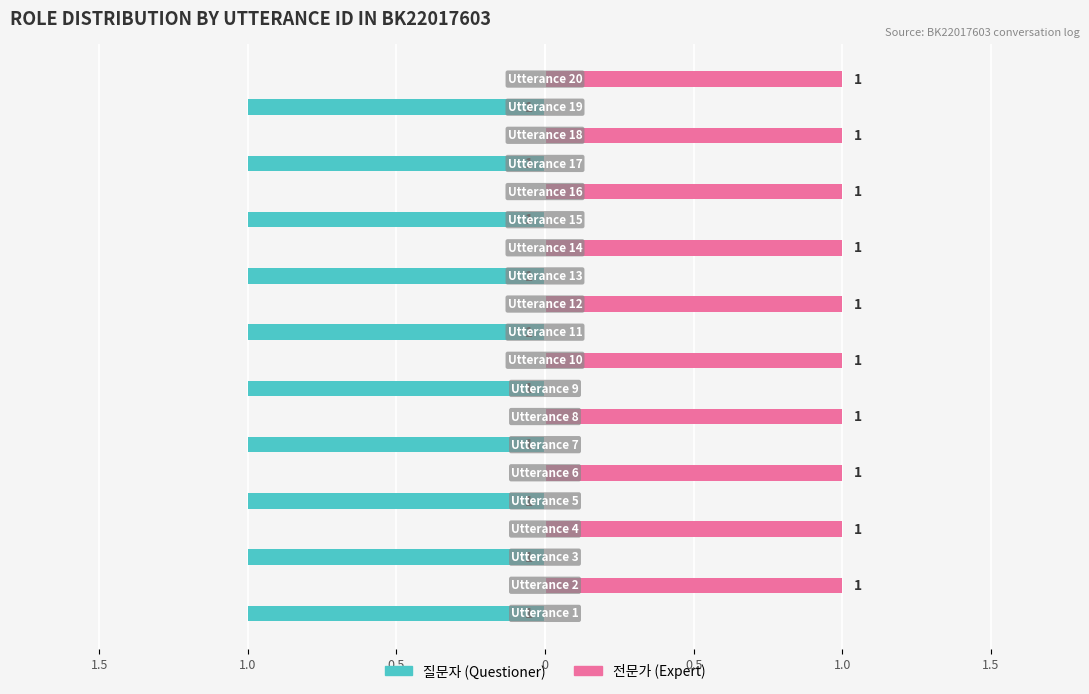

Reading left to right, transcribe all the data shown in this chart.

질문자: -1	0	-1	0	-1	0	-1	0	-1	0	-1	0	-1	0	-1	0	-1	0	-1	0
전문가: 0	1	0	1	0	1	0	1	0	1	0	1	0	1	0	1	0	1	0	1